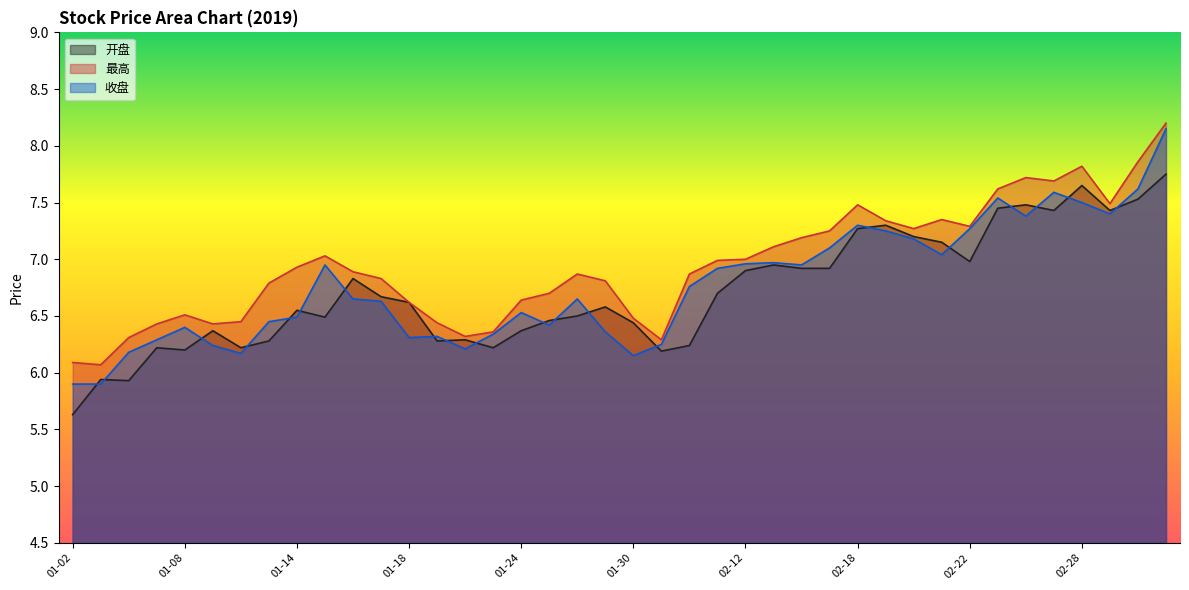

What is the lowest value of the 开盘 series?

5.6